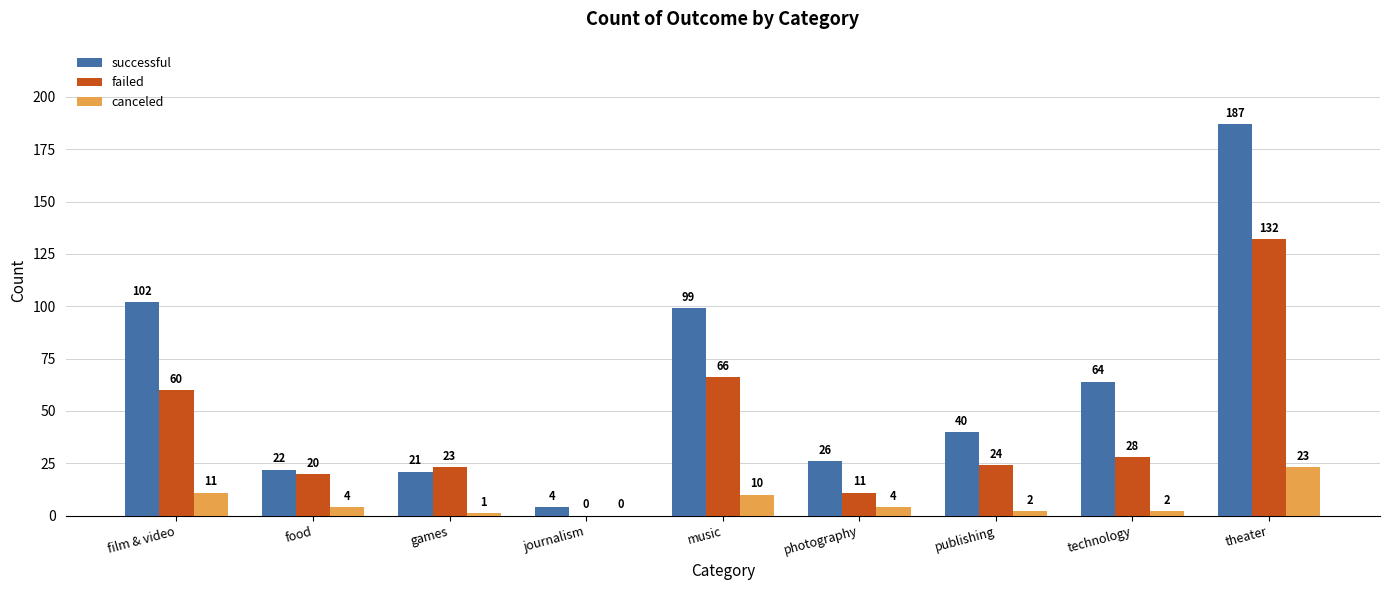

Where does the canceled series first go above 4?

film & video